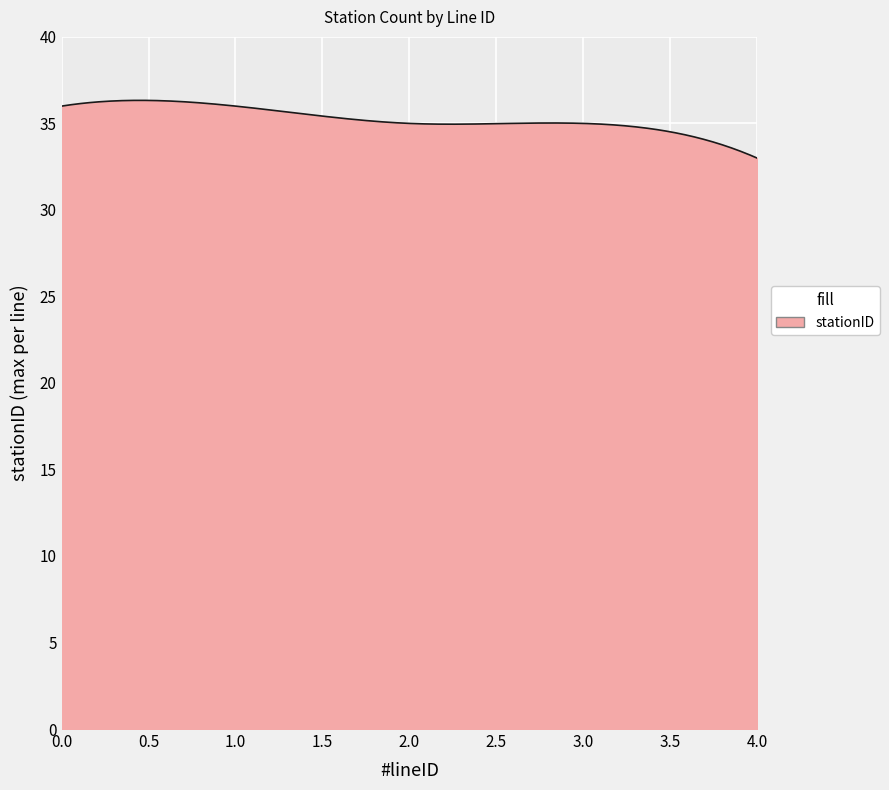

What is the maximum value shown in the chart?

36.3